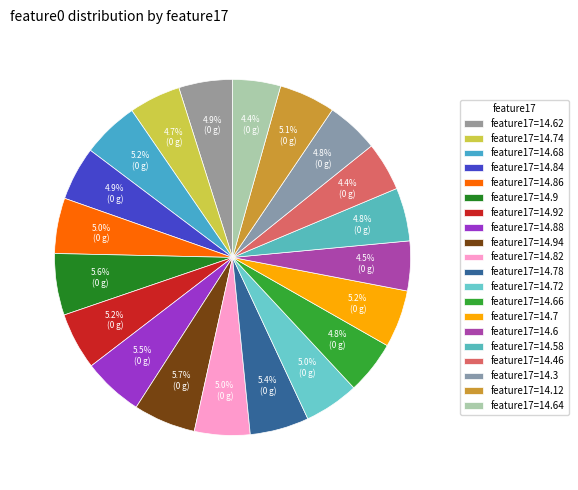

Is there any slice that represents more than half of the pie?

No